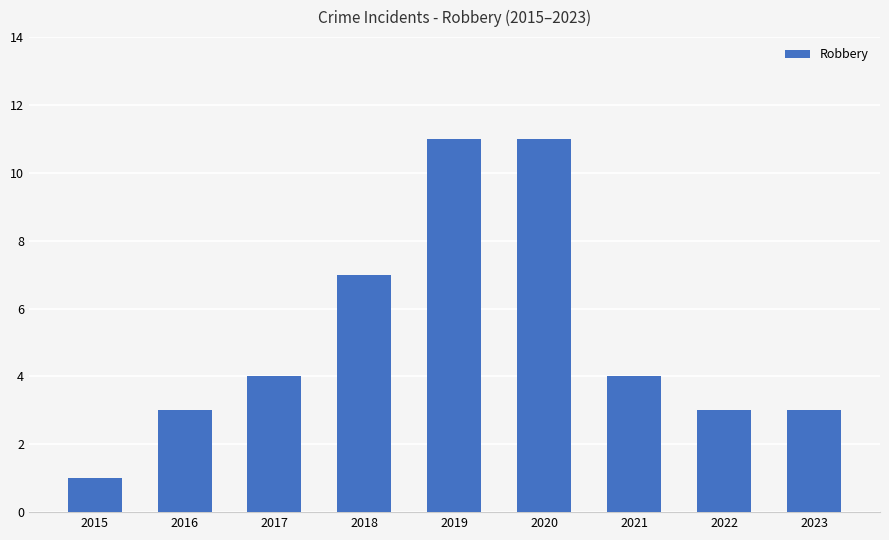

How many data points are less than 4?

4